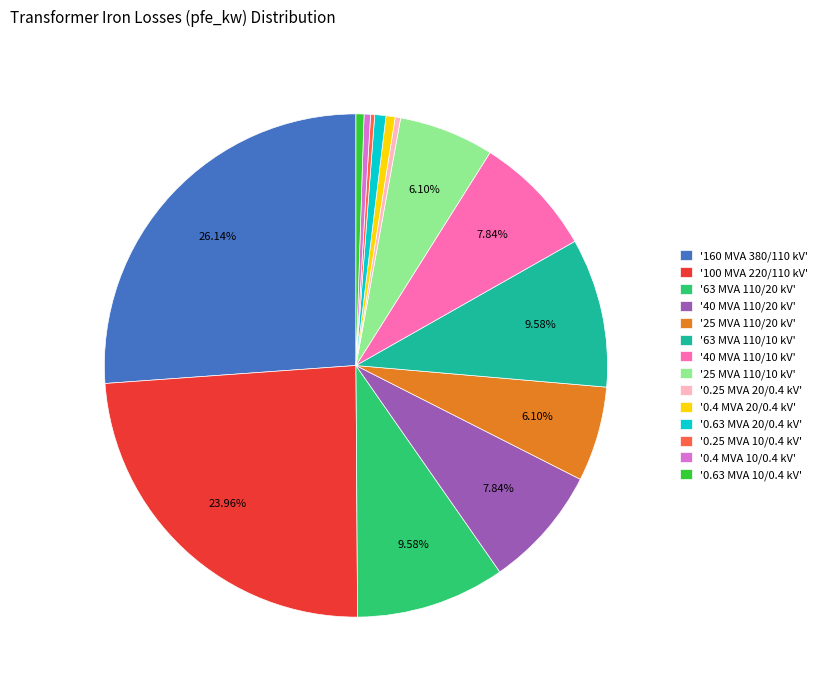

Is there any slice that represents more than half of the pie?

No